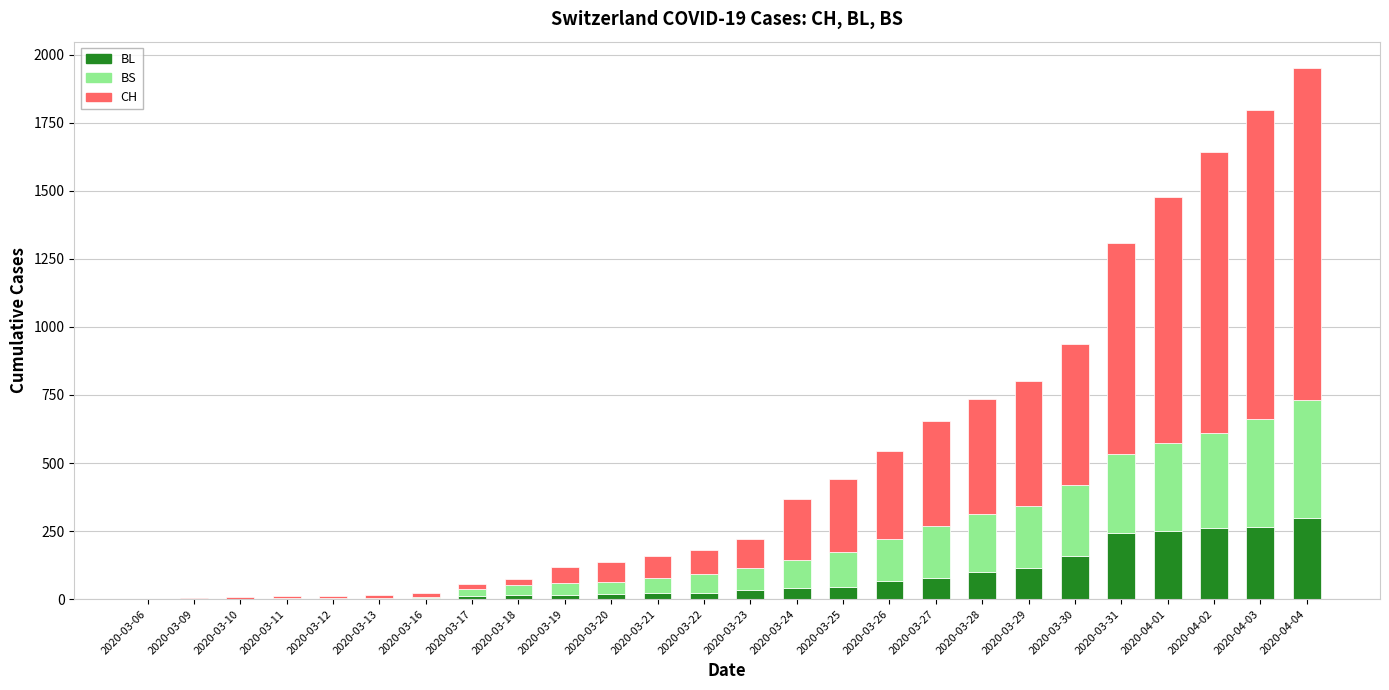

At which category is the sum across all series the highest?

2020-04-04